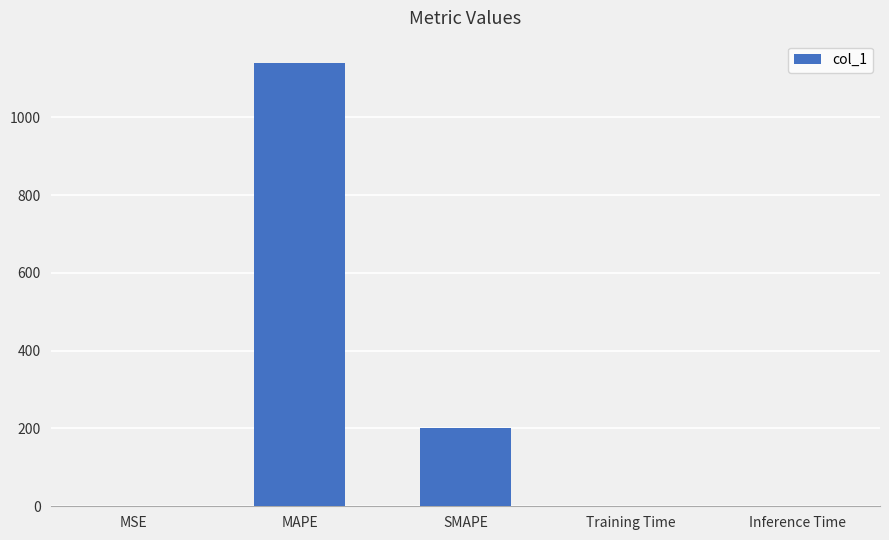

Are the bars grouped side by side (vs. stacked)?

No